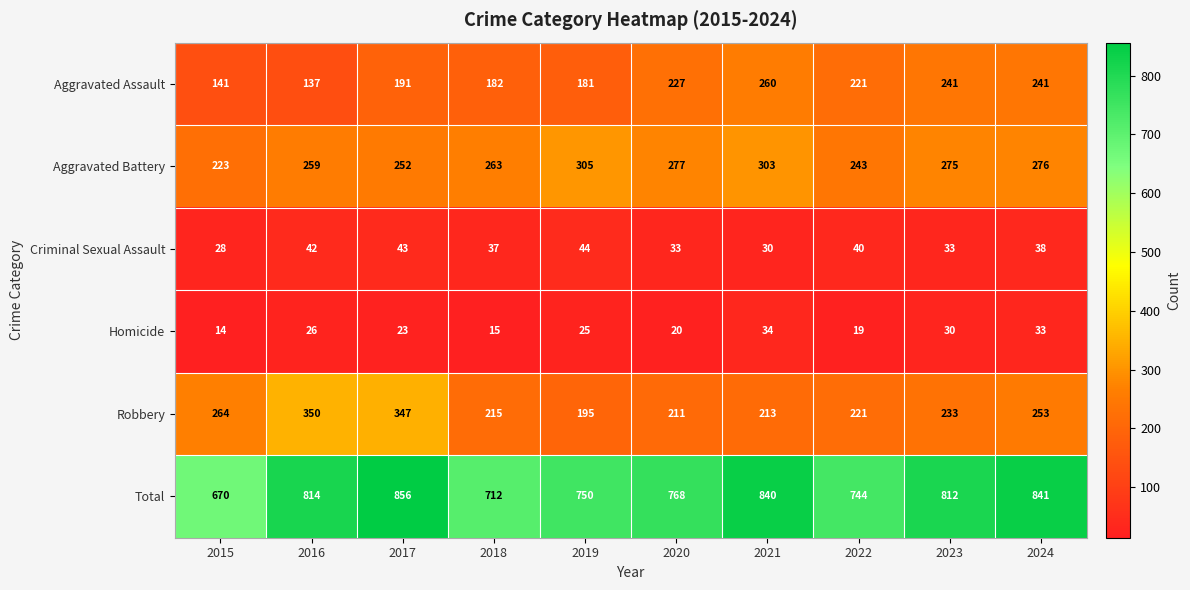

What value does the Aggravated Assault series have at 2021?

260